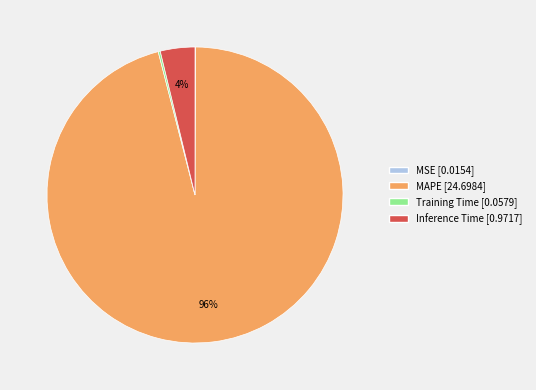

Do MAPE and Inference Time together represent more than half of the pie?

Yes